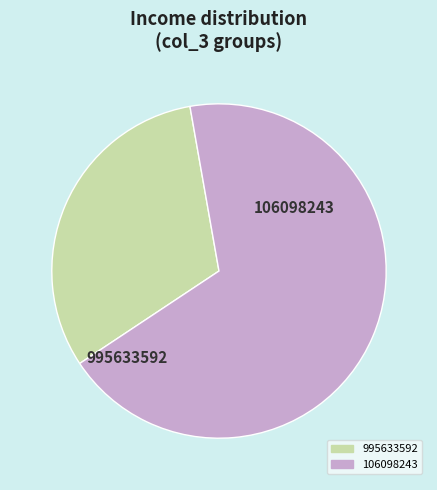

Count the number of slices in the pie.

2